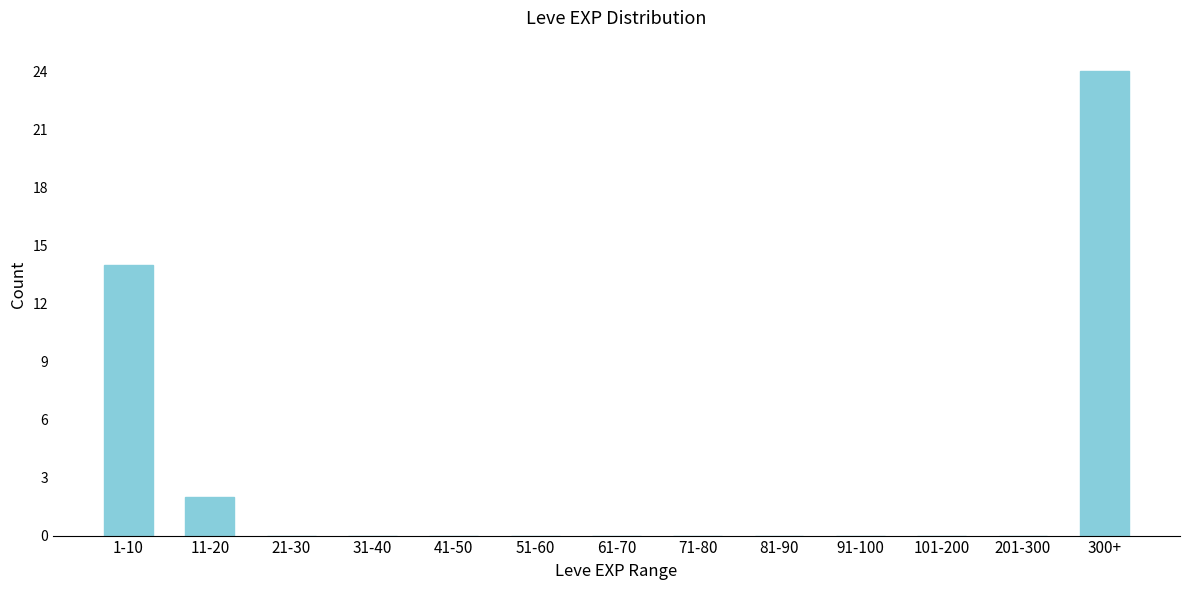

Reading left to right, extract all data points from this chart.

1-10=14	11-20=2	21-30=0	31-40=0	41-50=0	51-60=0	61-70=0	71-80=0	81-90=0	91-100=0	101-200=0	201-300=0	300+=24